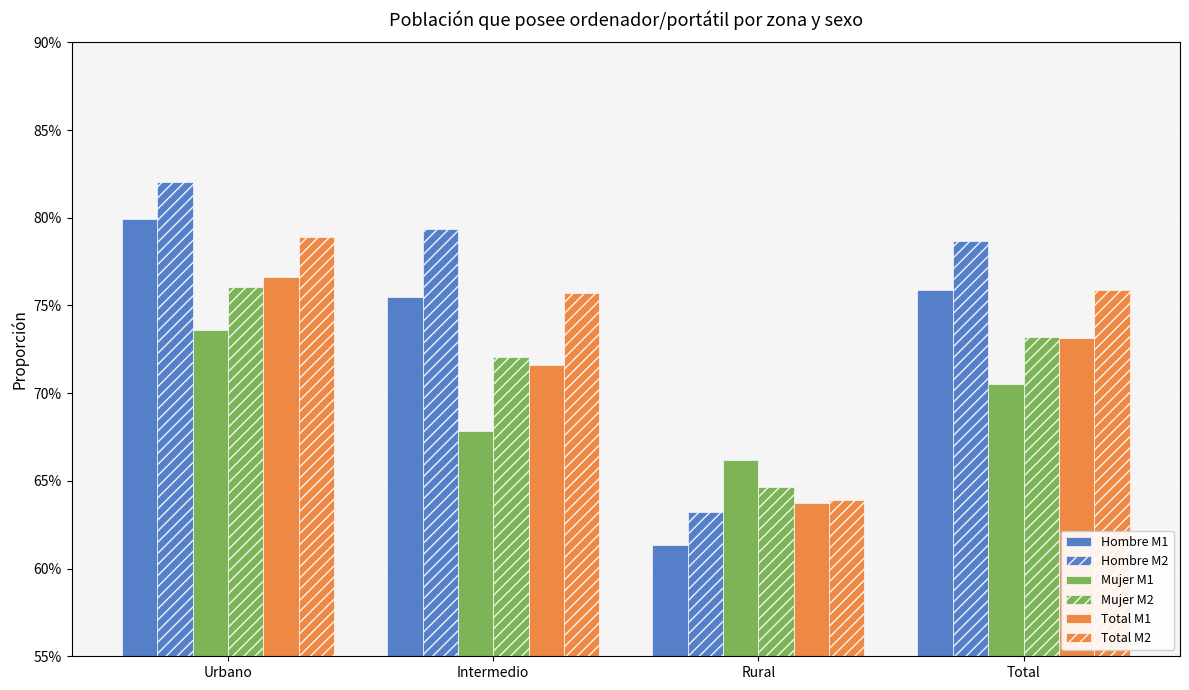

Are the bars horizontal?

No